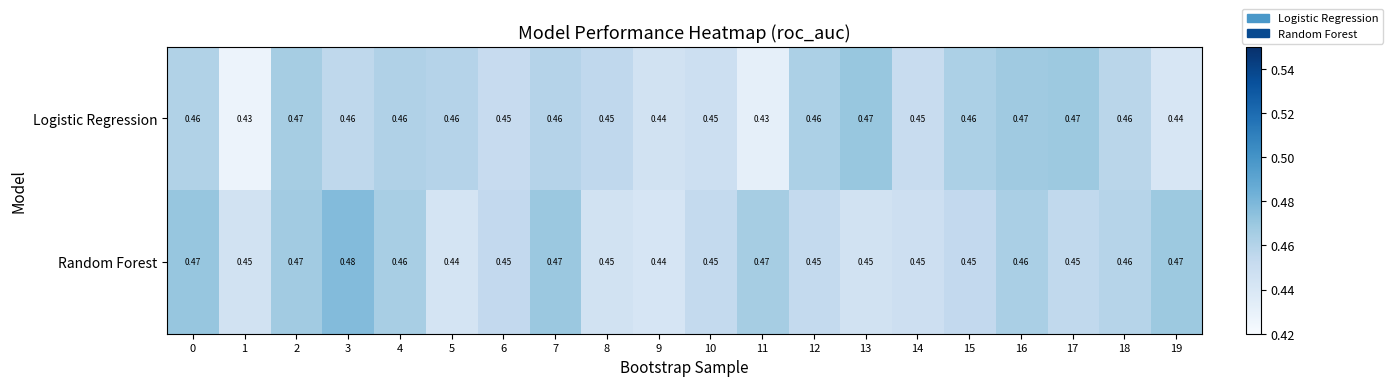

At 12, list the series in order from smallest to largest.

Random Forest, Logistic Regression